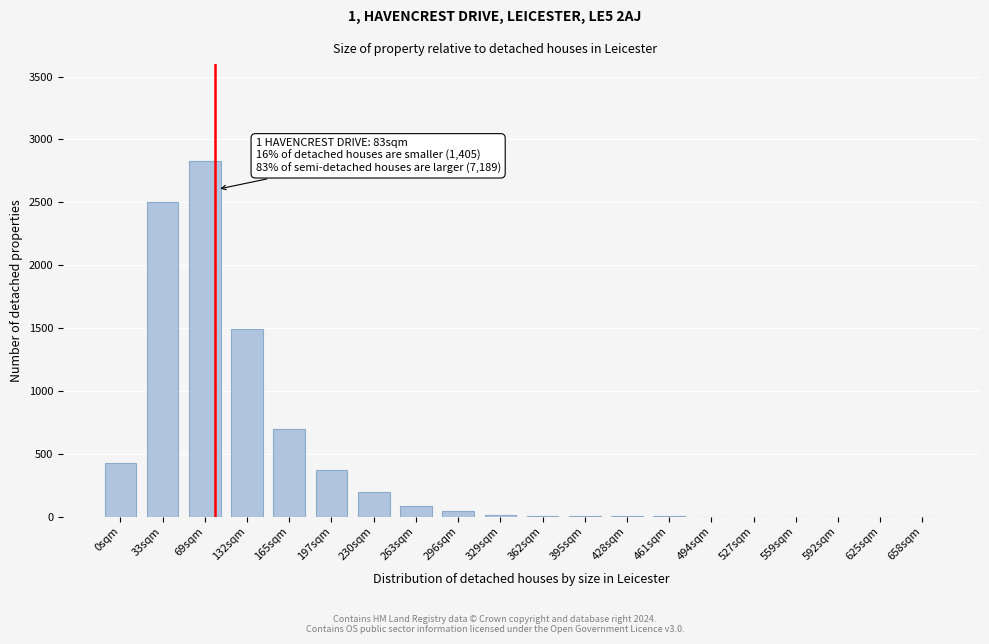

Which has a higher value, 494sqm or 197sqm?

197sqm